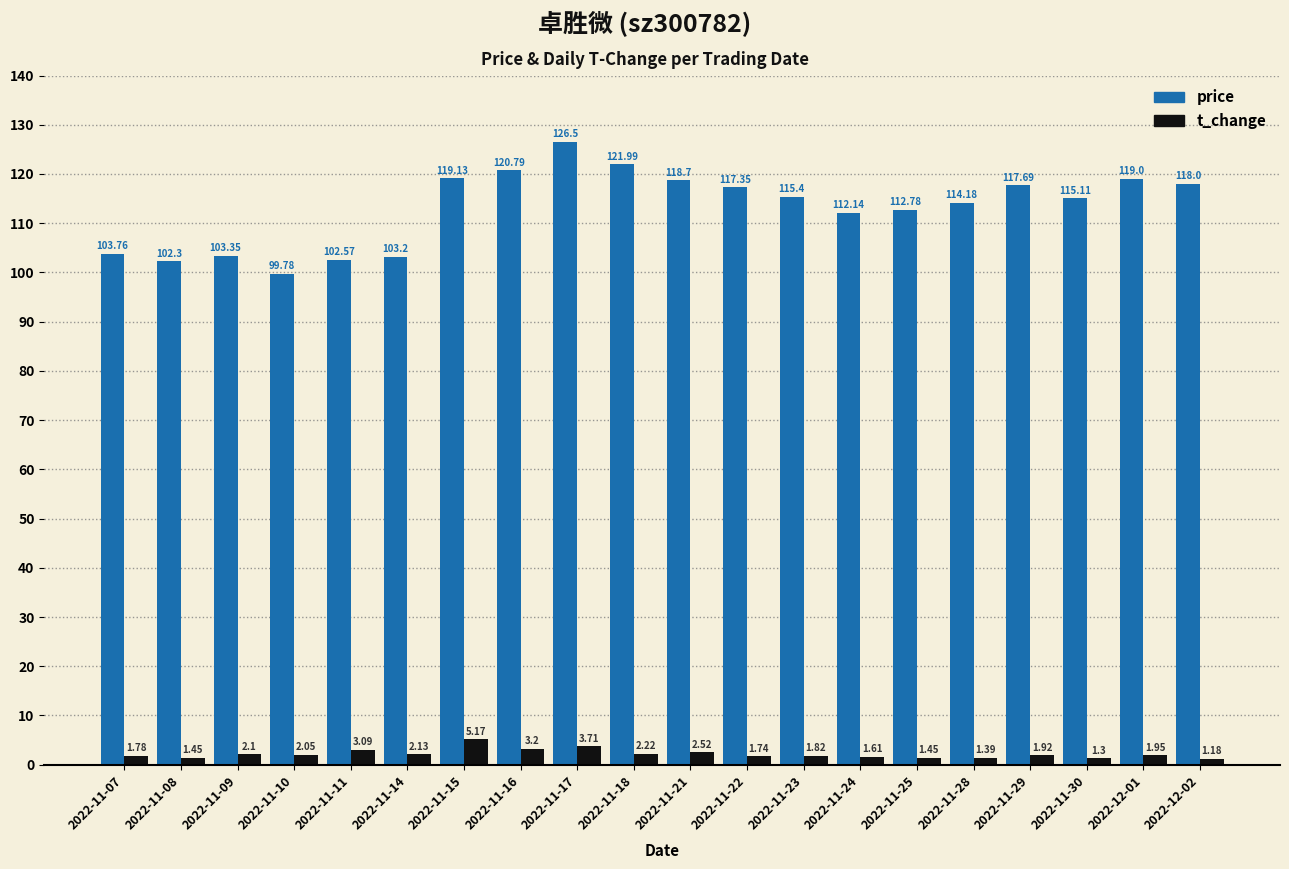

Between 2022-11-15 and 2022-11-30, which series saw the biggest shift?

price